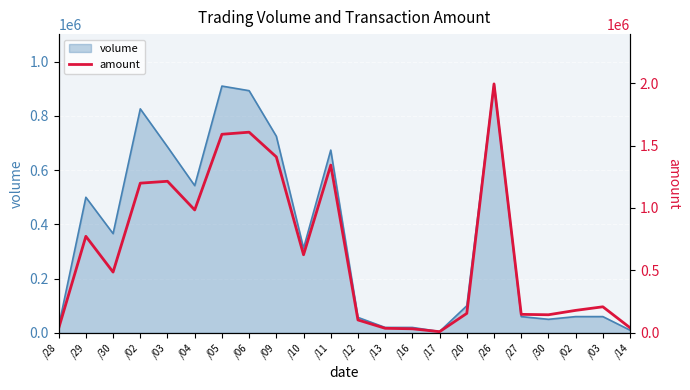

What is the change in value from /13 to /30?

+108400